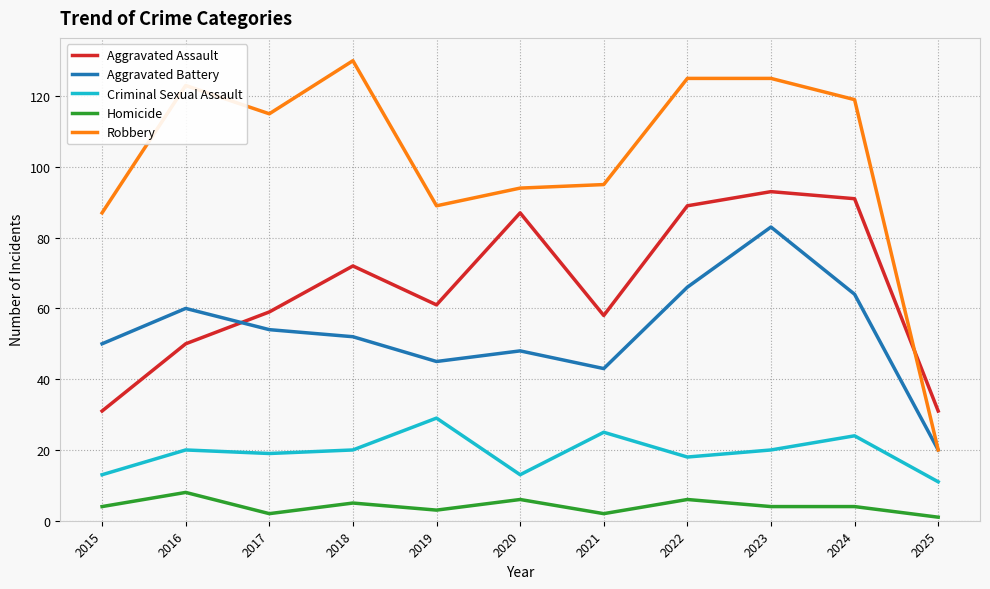

Is the value of Criminal Sexual Assault at 2020 greater than the value of Homicide at 2019?

Yes